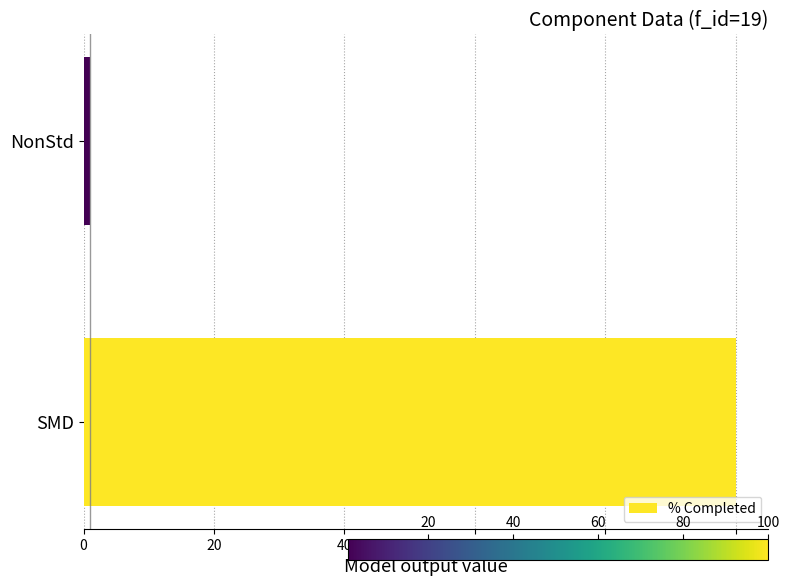

List the labels in order of value, smallest first.

NonStd, SMD